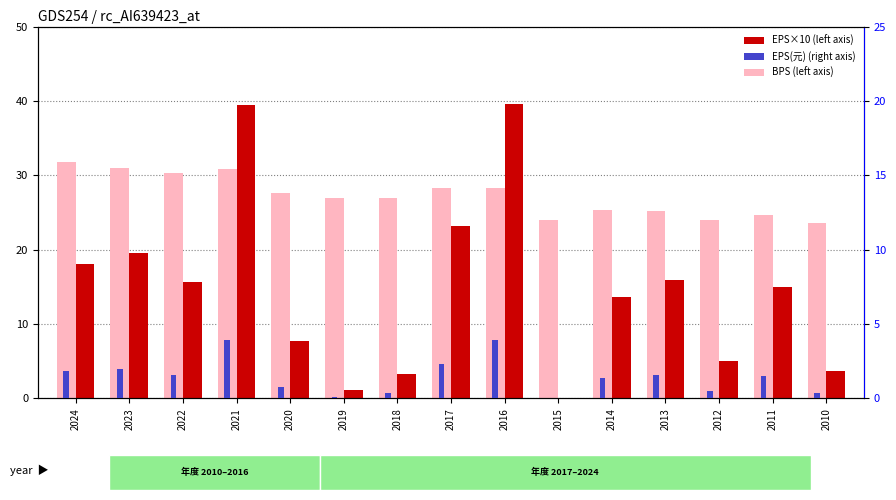

Where does the EPS(元) series first go above 1?

2024